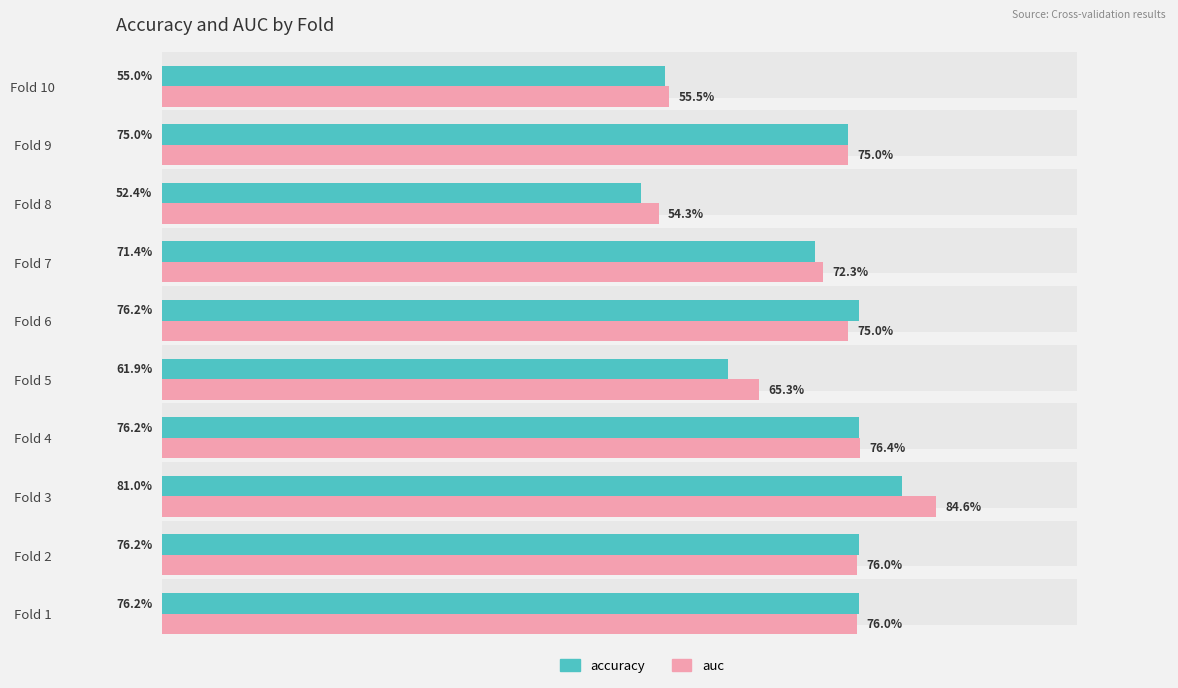

Which series has the largest range (max minus min)?

auc